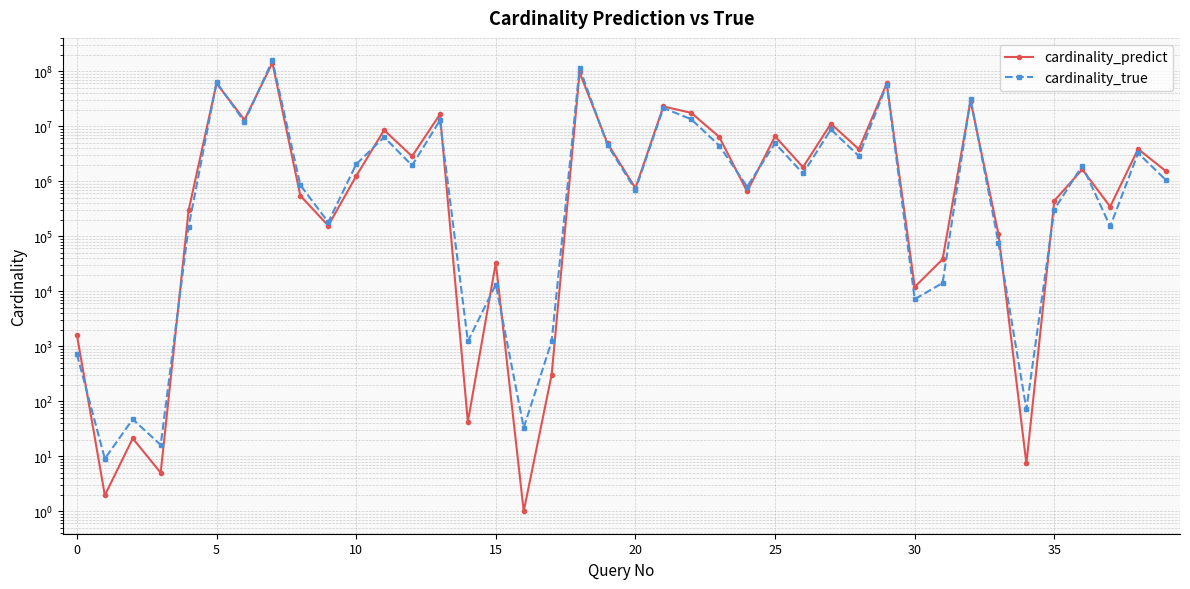

Which series has the widest spread of values?

cardinality_true